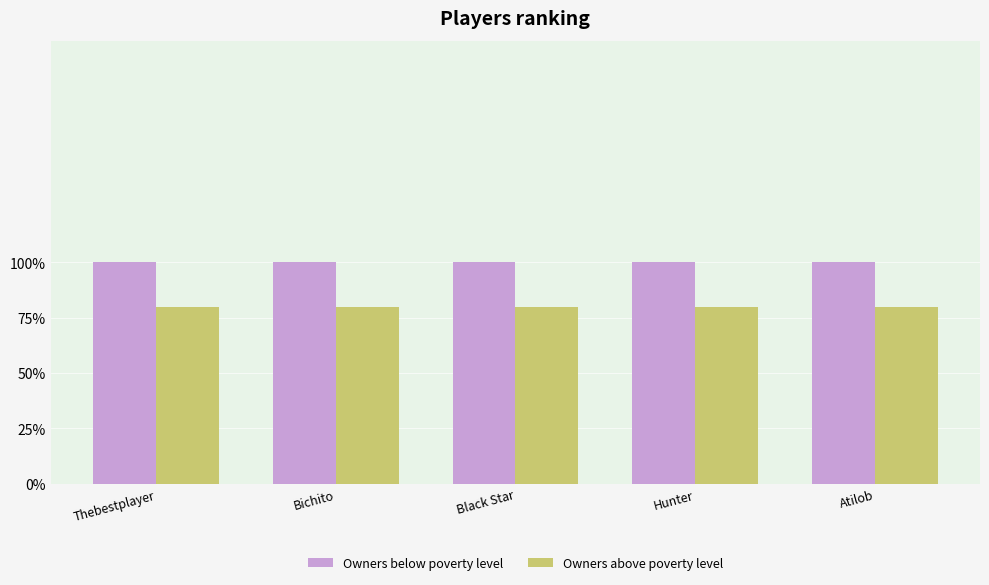

Reading right to left, what are all the values shown in this chart?

Owners below poverty level: 1.0	1.0	1.0	1.0	1.0
Owners above poverty level: 0.8	0.8	0.8	0.8	0.8